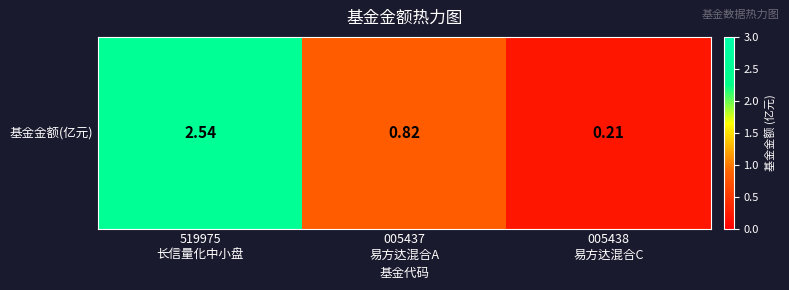

What is the minimum value shown in the chart?

0.2